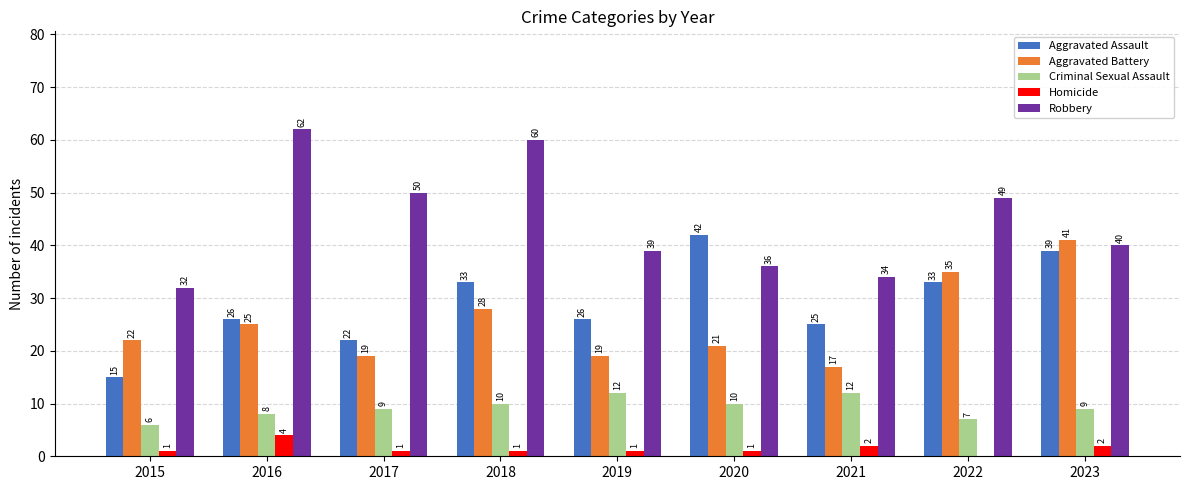

Does the chart contain stacked bars?

No